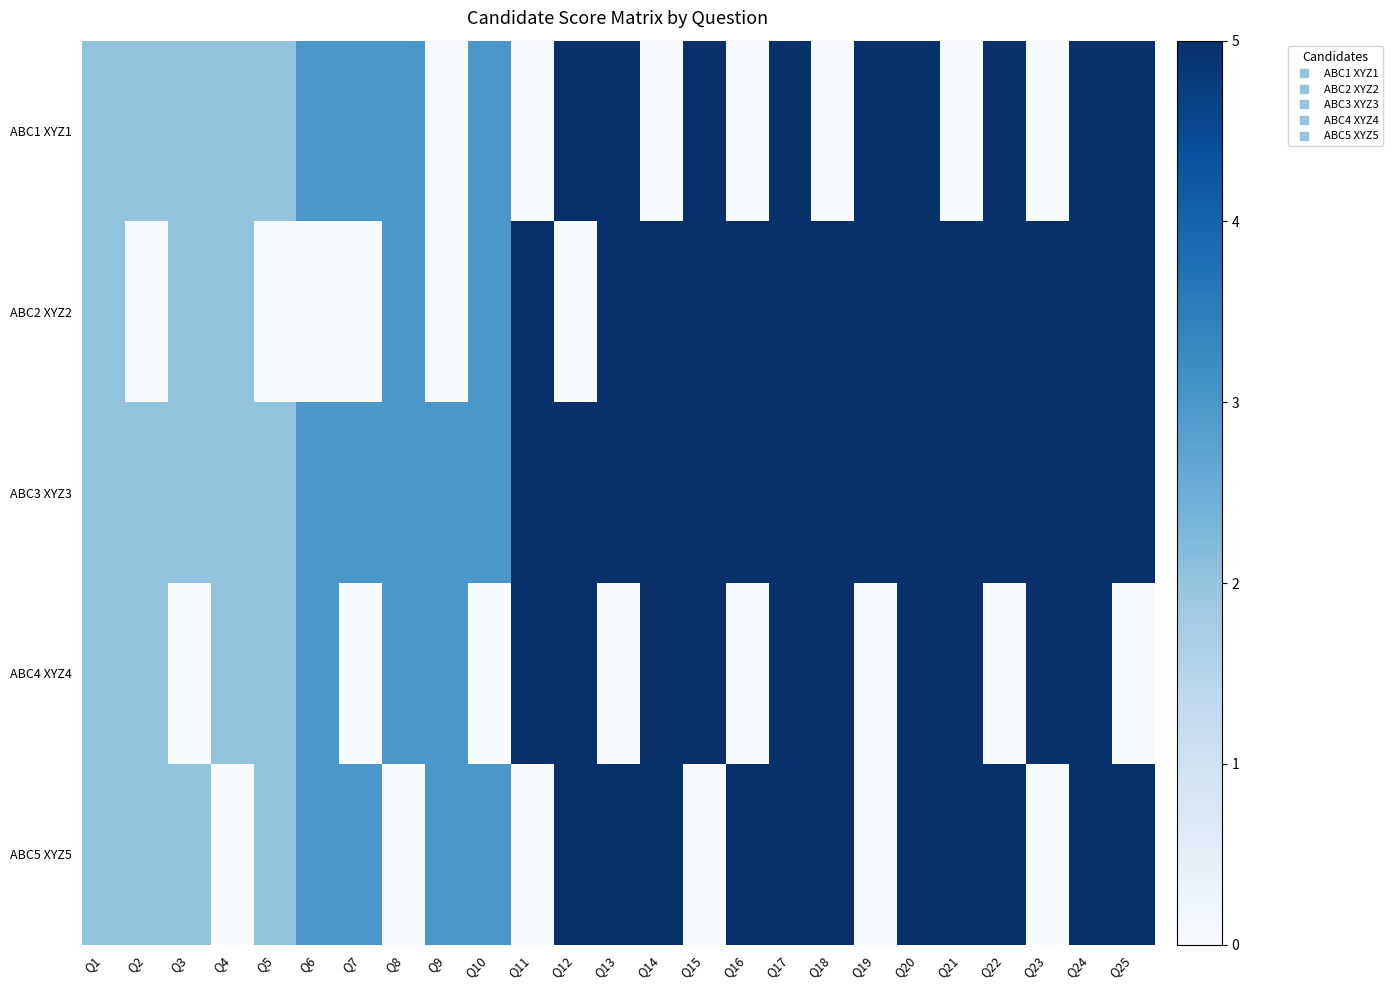

At which category is the sum across all series the highest?

Q17